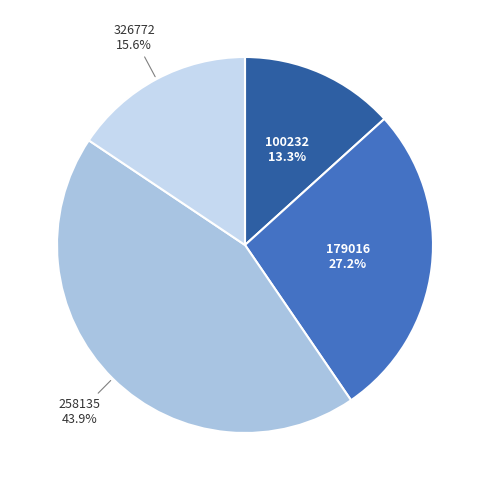

To the nearest percent, what is the average slice percentage?

25%